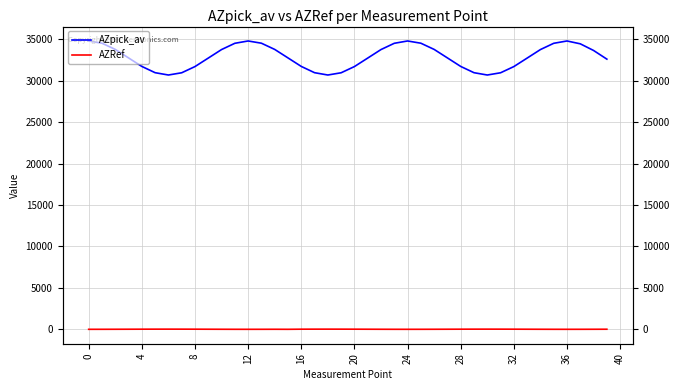

Between 19 and 32, which series saw the biggest shift?

AZpick_av